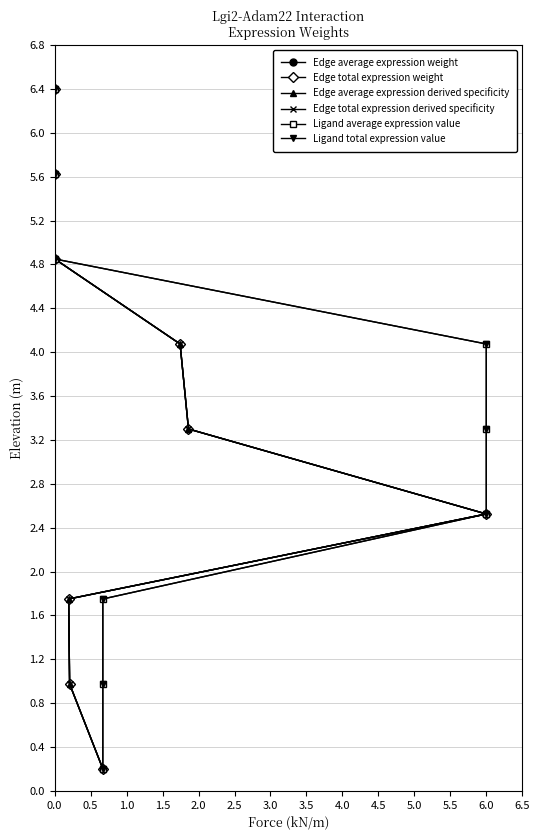

True or false: Edge average expression derived specificity and Ligand total expression value cross at least once.

False